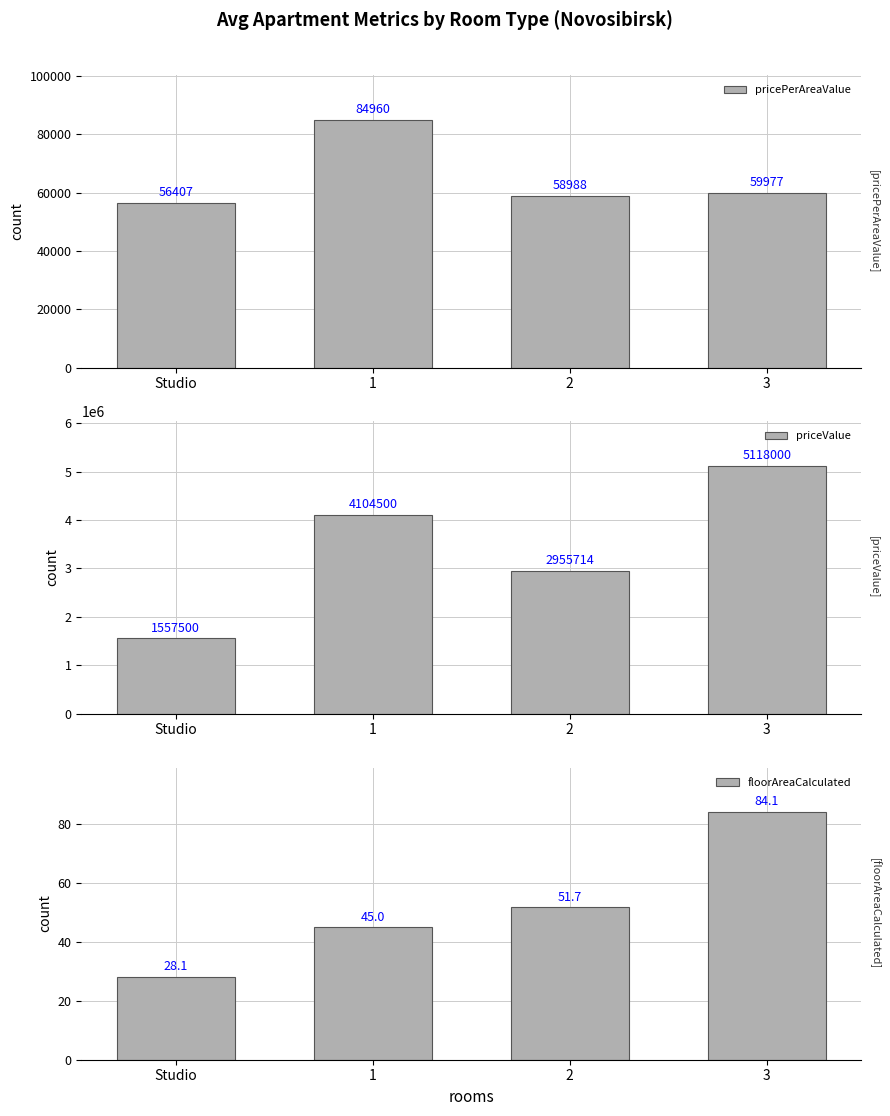

True or false: floorAreaCalculated has a value of 20.5 at 1.

False